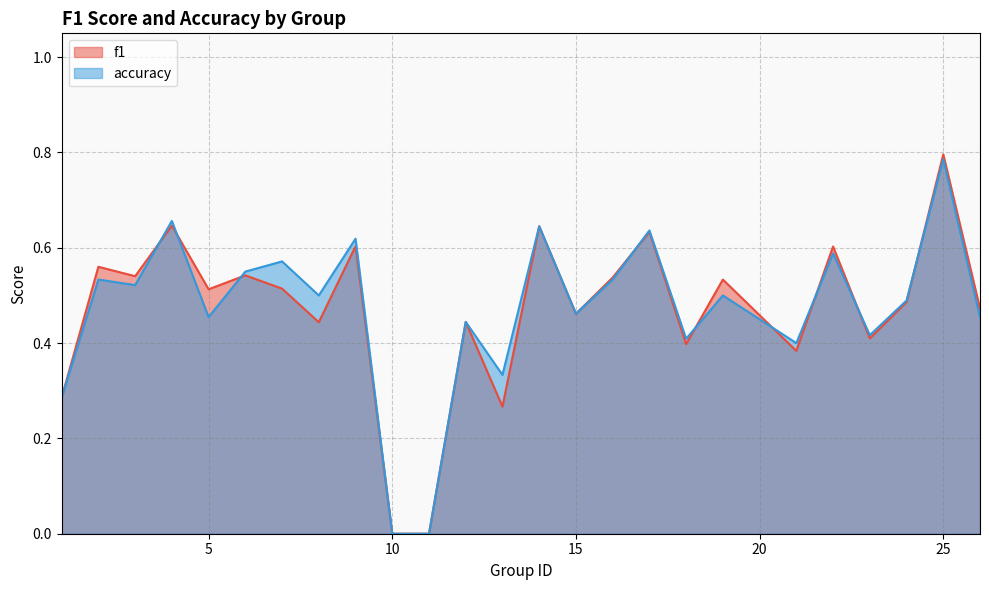

True or false: f1 and accuracy intersect in this chart.

True